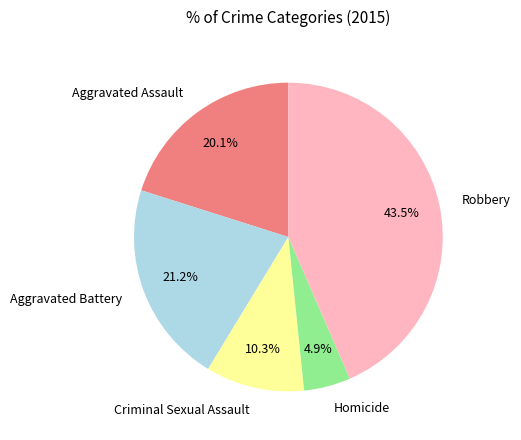

To the nearest percent, what percentage of the pie is Criminal Sexual Assault?

10%